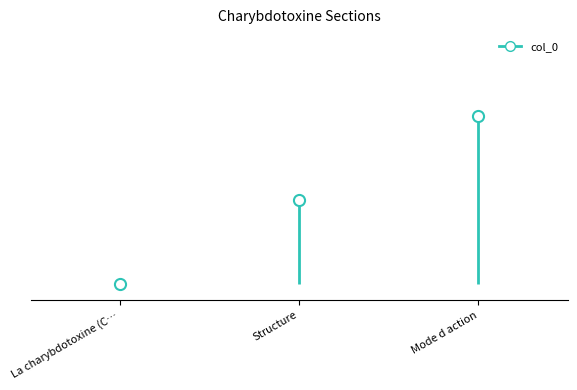

How many values are below 1?

1